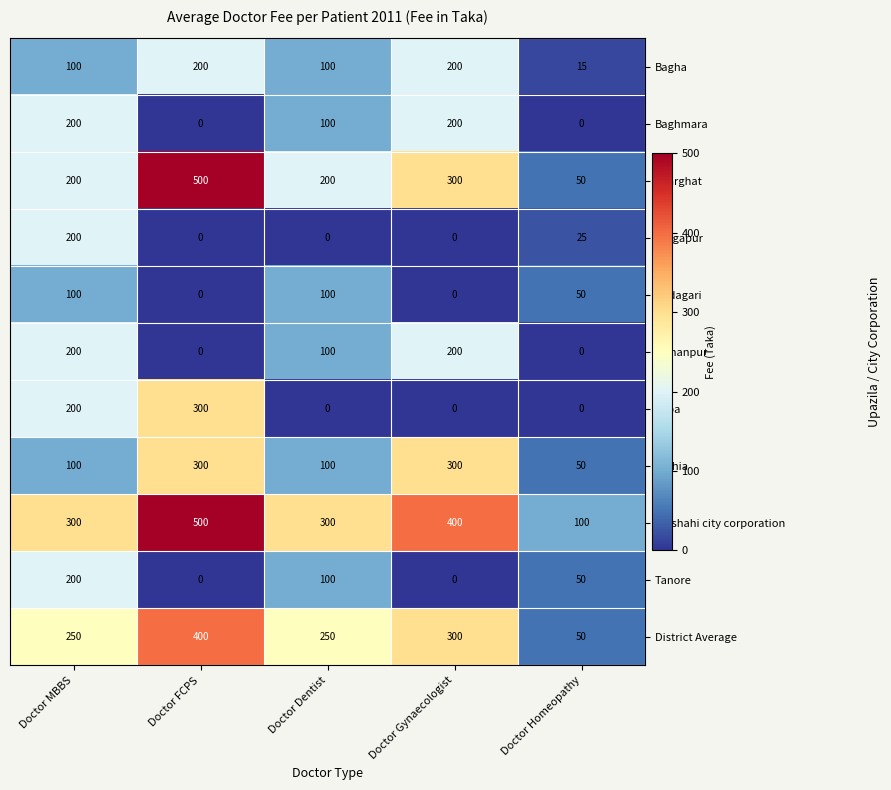

Read the Puthia value at Doctor Homeopathy.

50